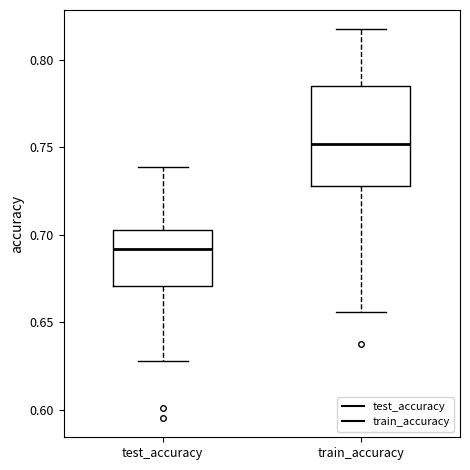

Comparing the boxes themselves (not the whiskers), which one is the tallest?

train_accuracy